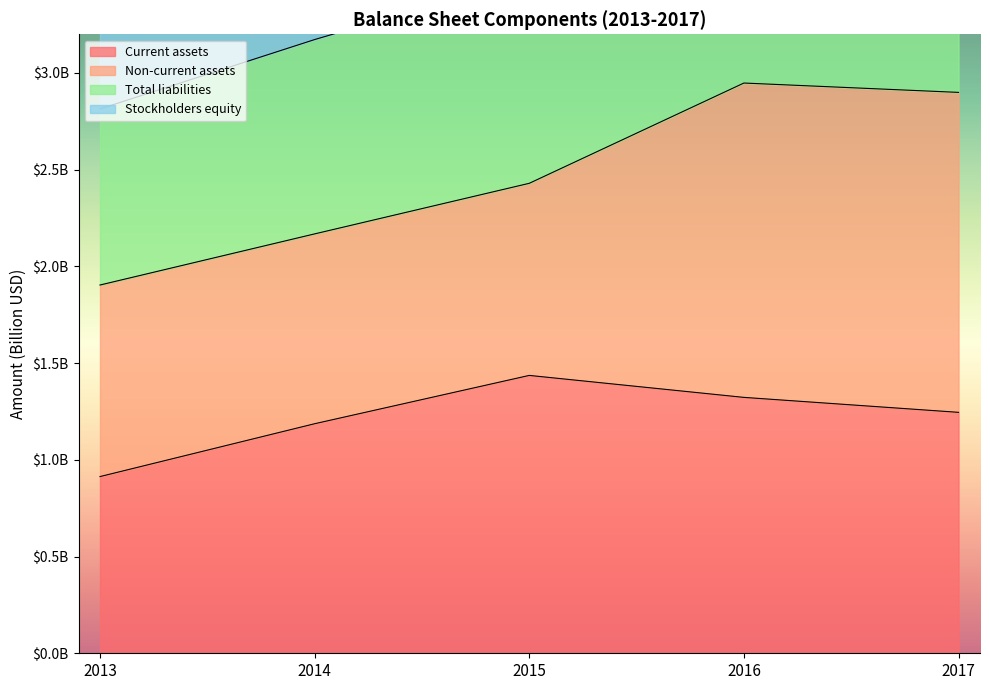

Which series changed the most between 2013 and 2016?

Total liabilities